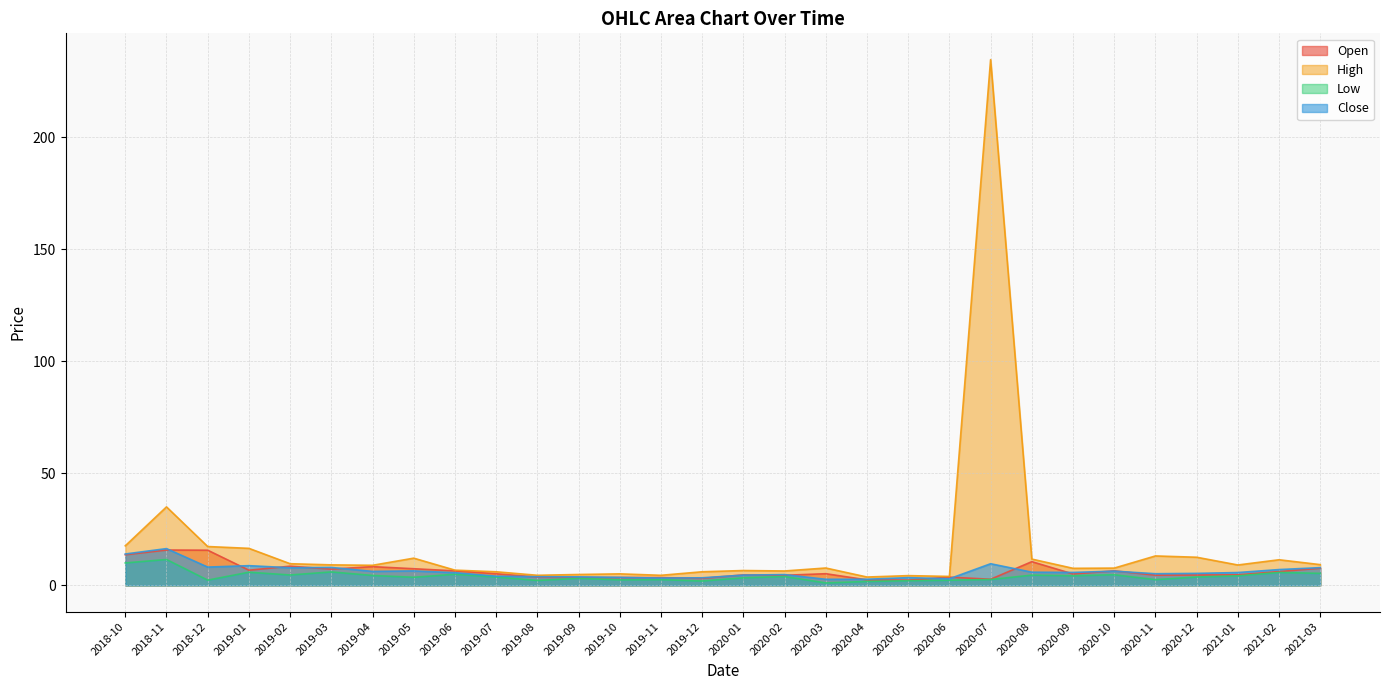

Which series has the largest range (max minus min)?

High